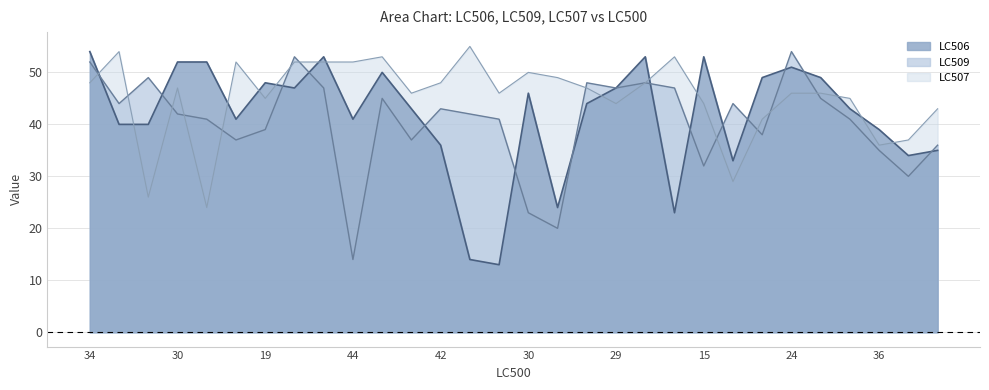

True or false: LC506 has more than 2 interior local peaks.

True